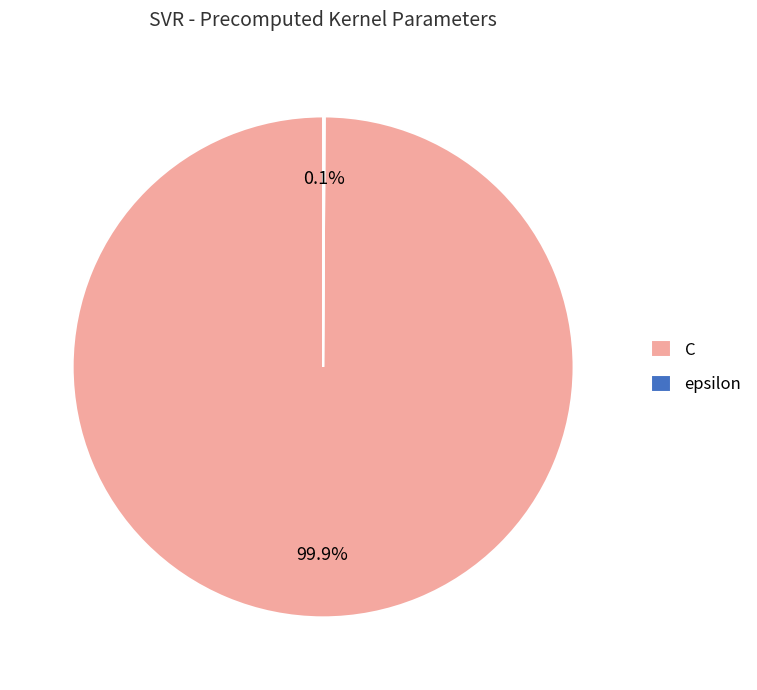

Which category accounts for the majority?

C